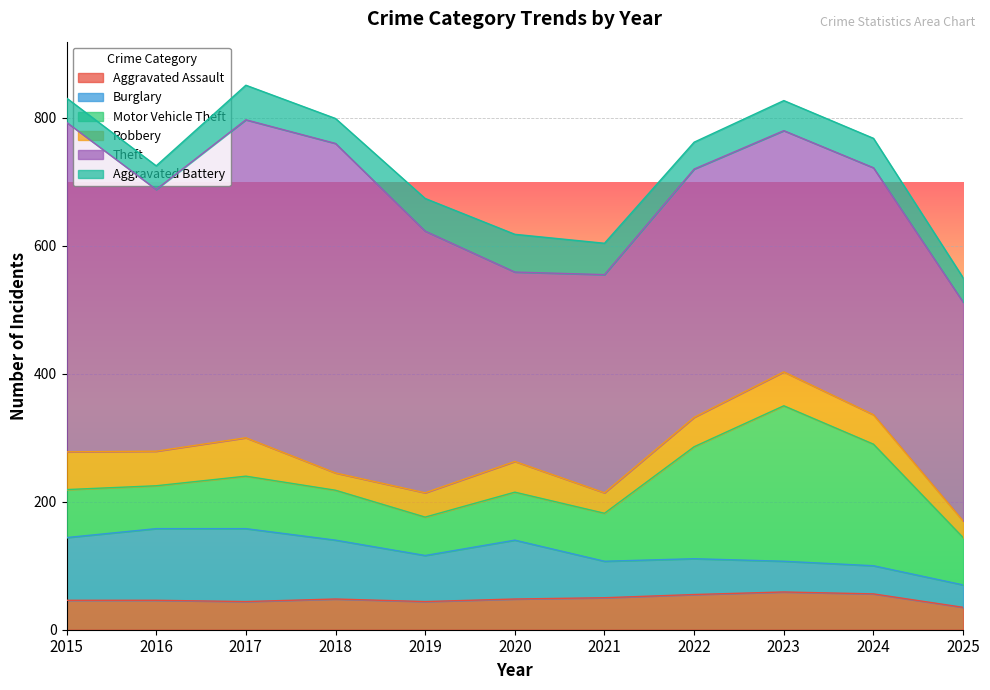

The Robbery series shows 52 at 2019. True or false?

False